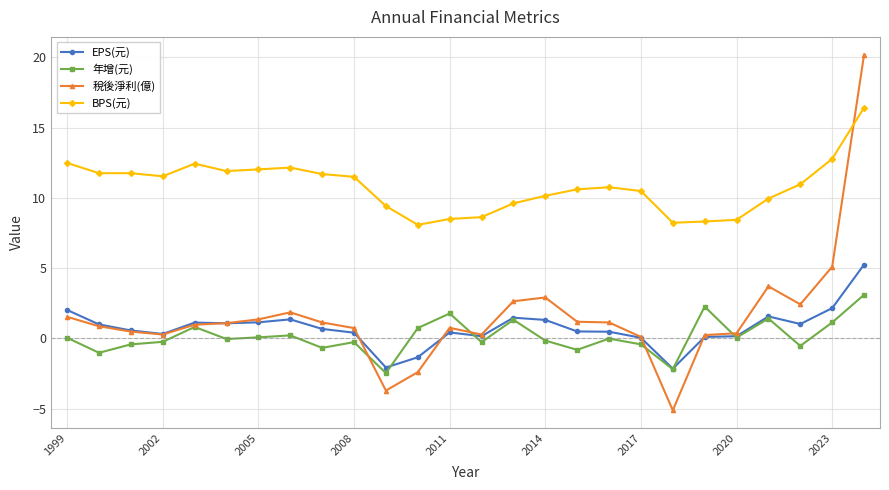

In 年增(元), how many points are lower than both neighbors (excluding endpoints)?

9